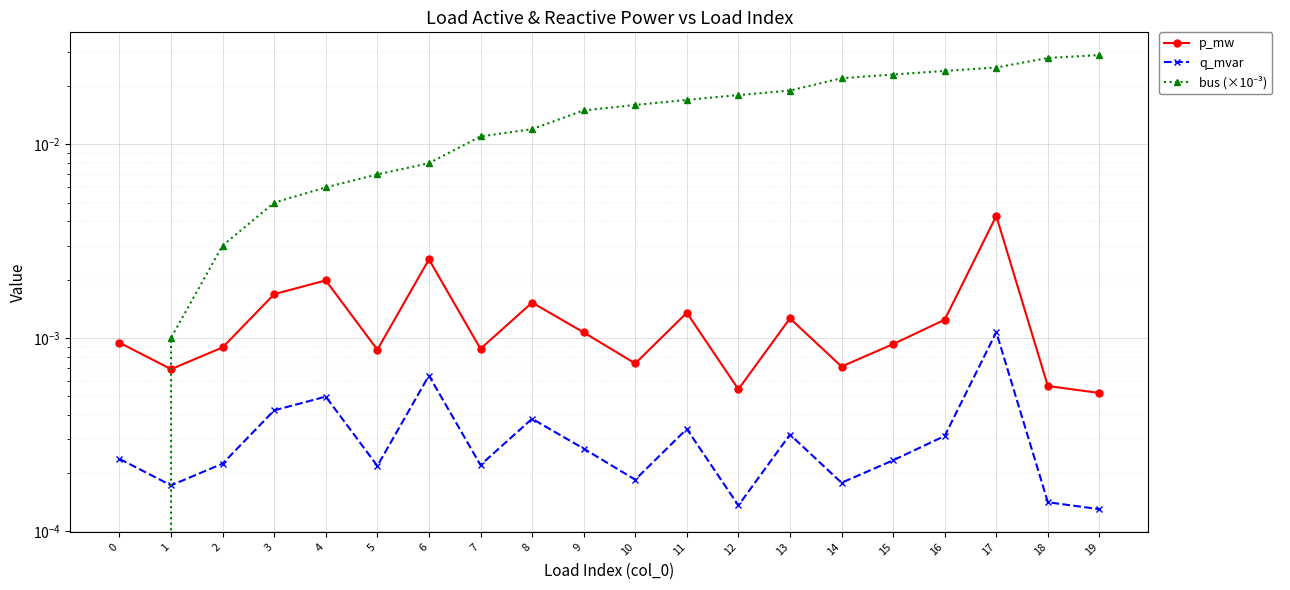

True or false: q_mvar has a value of 0.0 at 14.

False